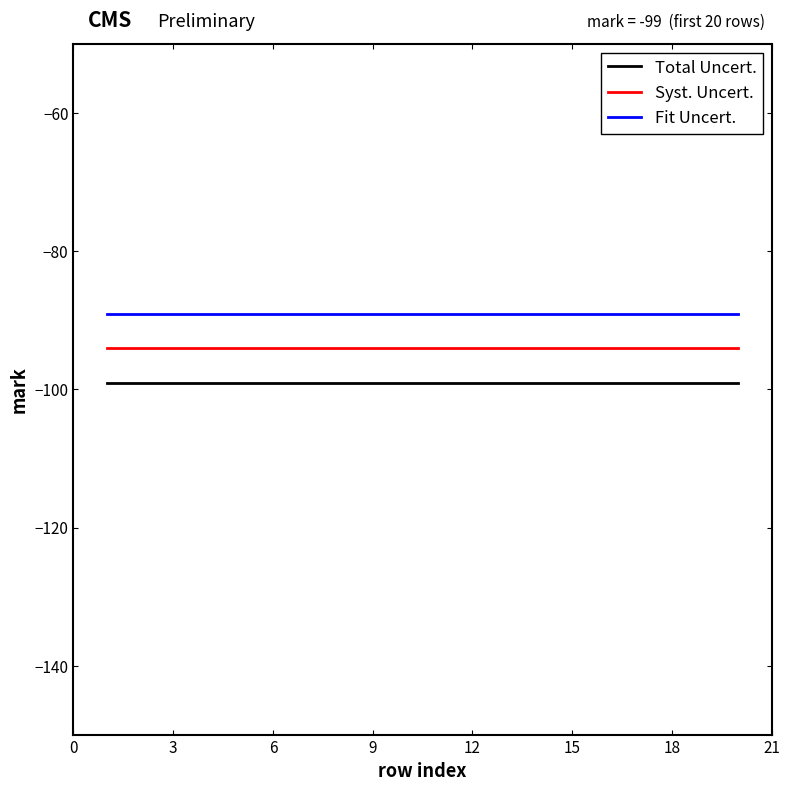

Reading left to right, what are all the values shown in this chart?

Total Uncert.: -99	-99	-99	-99	-99	-99	-99	-99	-99	-99	-99	-99	-99	-99	-99	-99	-99	-99	-99	-99
Syst. Uncert.: -94	-94	-94	-94	-94	-94	-94	-94	-94	-94	-94	-94	-94	-94	-94	-94	-94	-94	-94	-94
Fit Uncert.: -89	-89	-89	-89	-89	-89	-89	-89	-89	-89	-89	-89	-89	-89	-89	-89	-89	-89	-89	-89